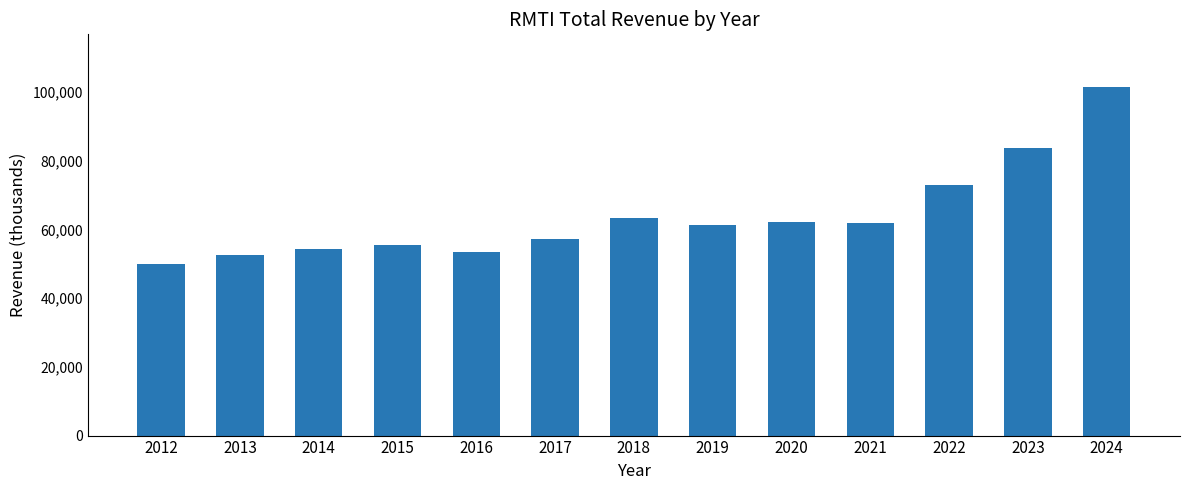

True or false: the data shows 29739 at 2019.

False